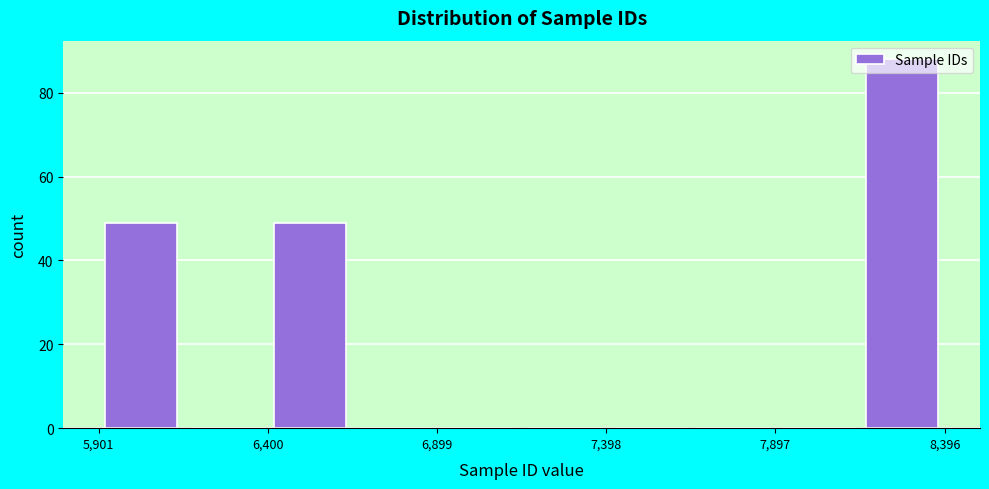

Which range on the x-axis has the tallest bar?

8150 to 8400